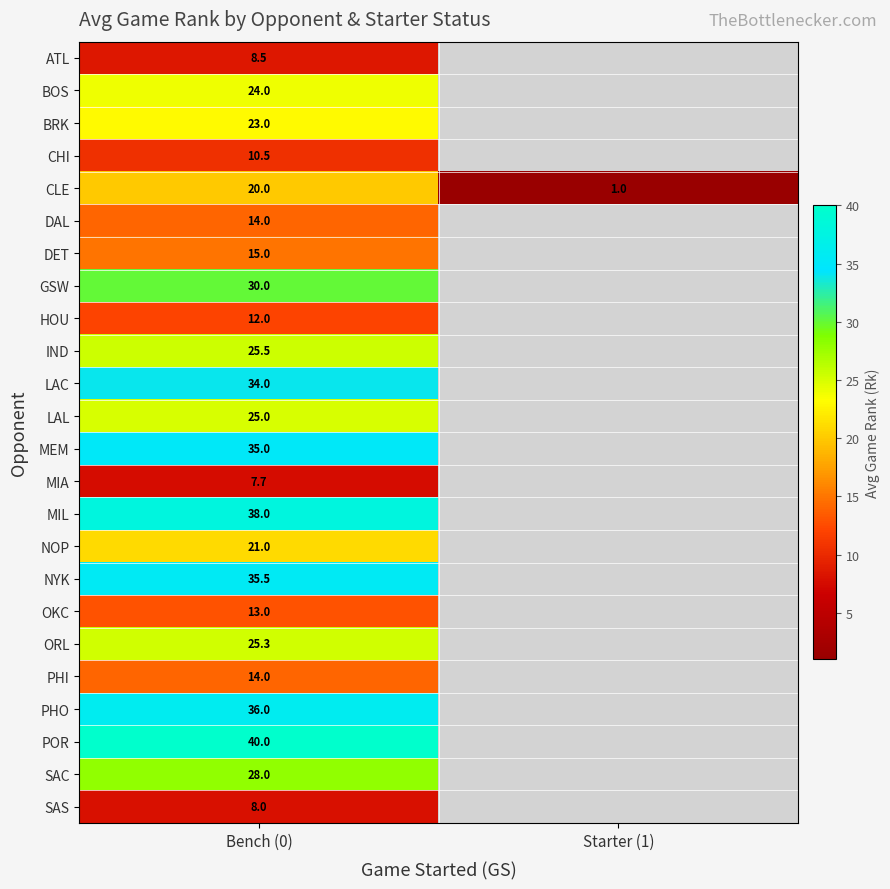

What is the spread (max minus min) of values at Bench (0)?

32.3